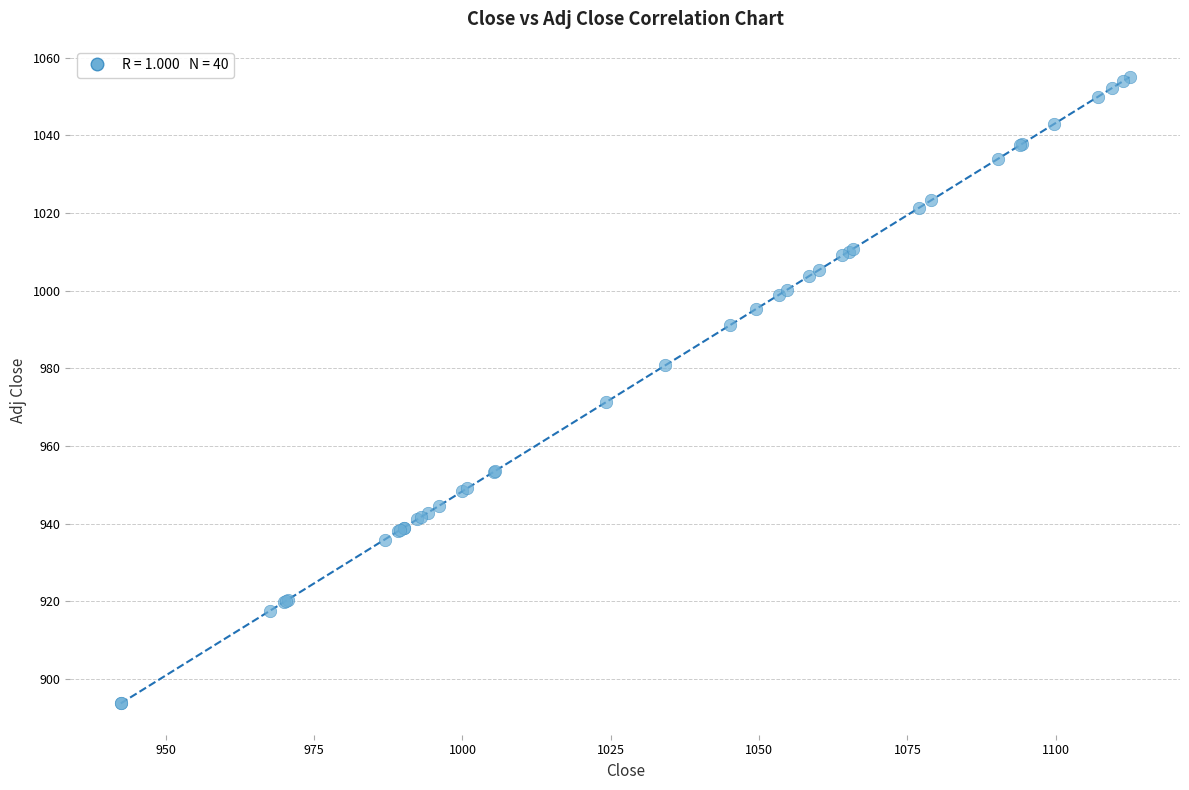

What Y value in the scatter plot is closest to 974?

971.3